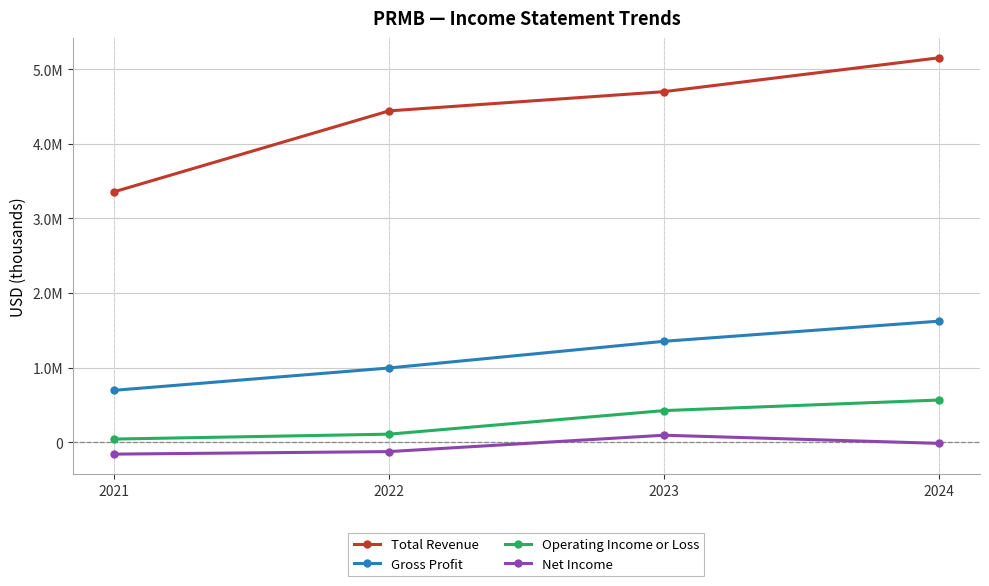

What are all the series names shown in the legend?

Total Revenue, Gross Profit, Operating Income or Loss, Net Income